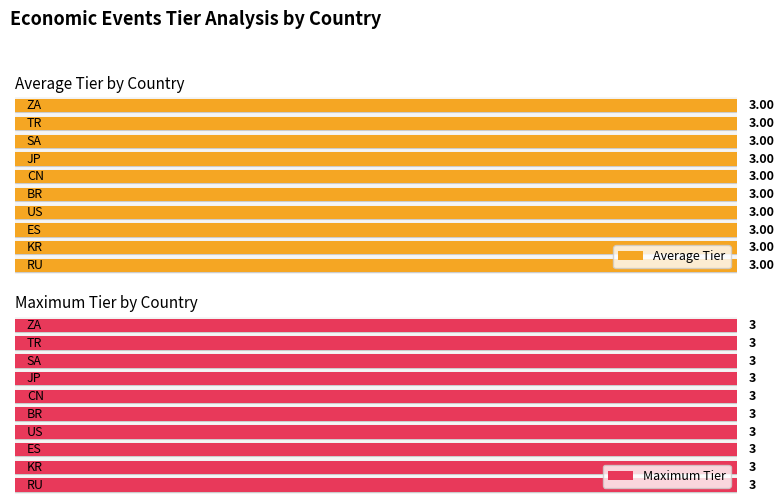

Read the Max Tier value at KR.

3.0